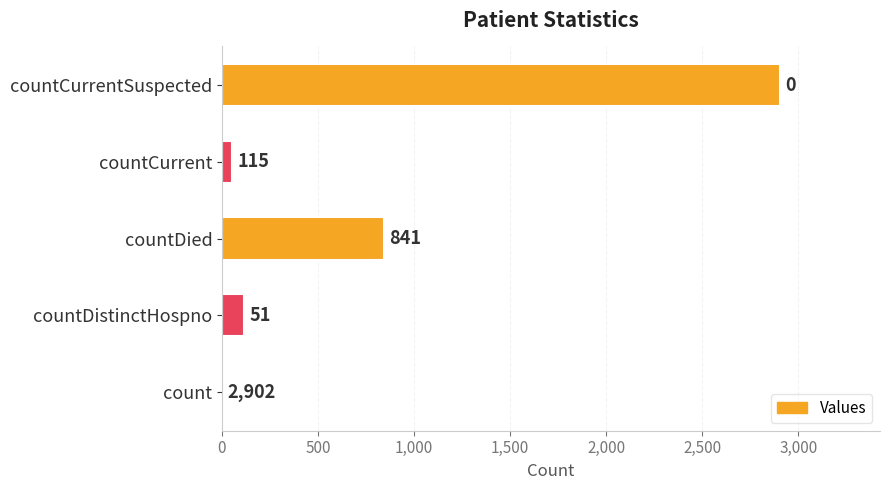

The chart shows a value of 201 at countDied. True or false?

False